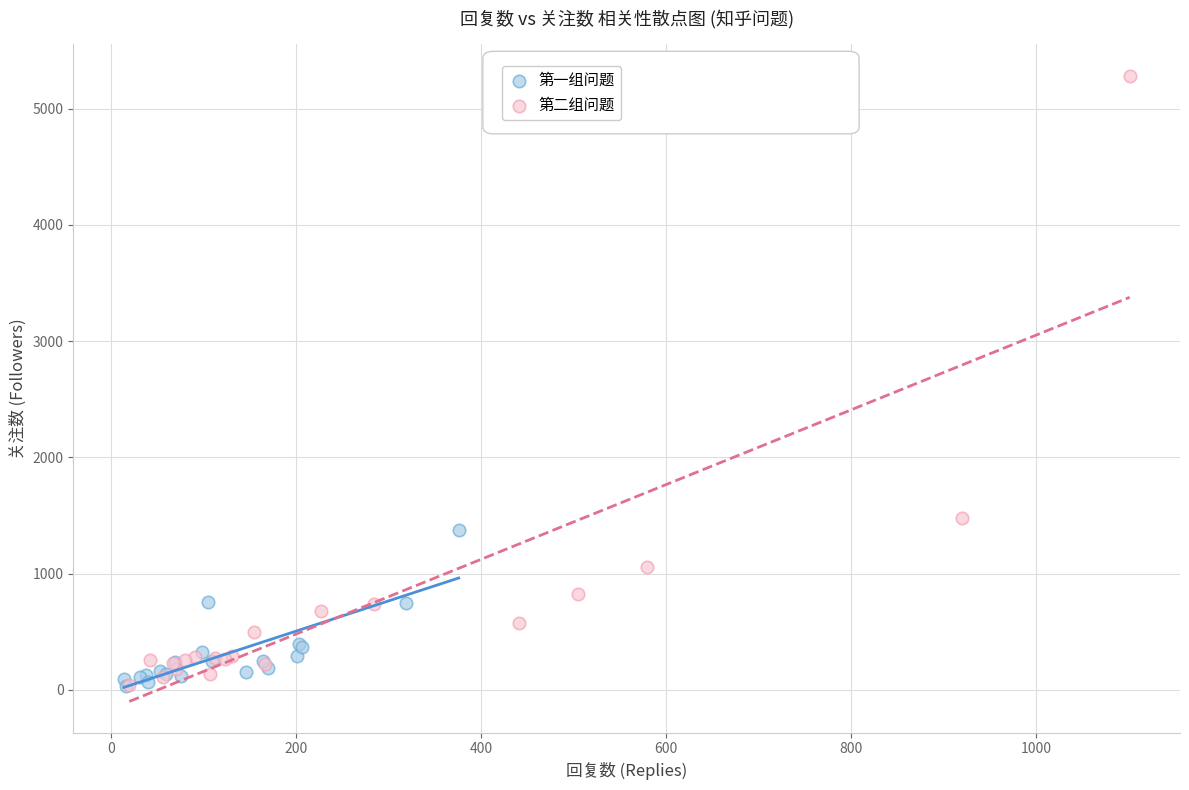

Which series contains the highest Y value?

第二组问题